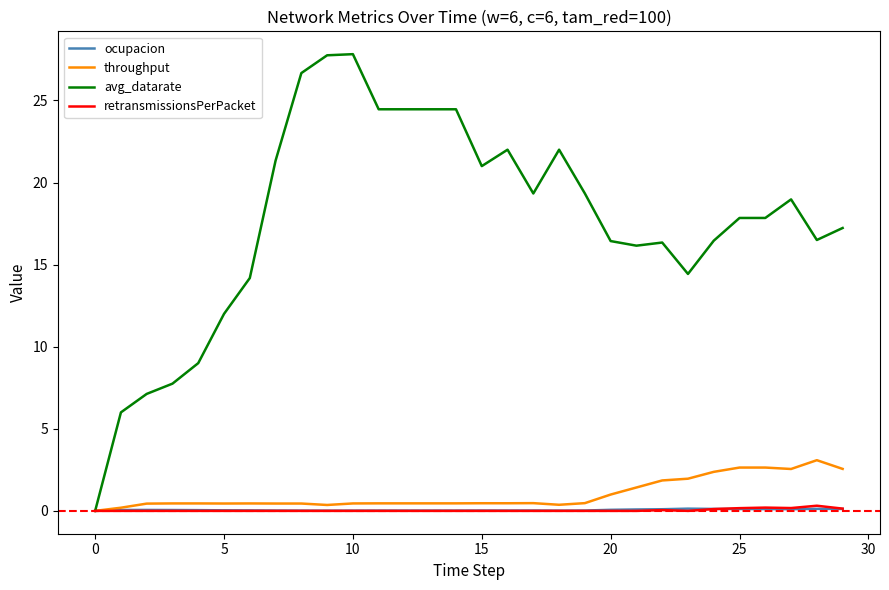

Which series has the largest range (max minus min)?

avg_datarate